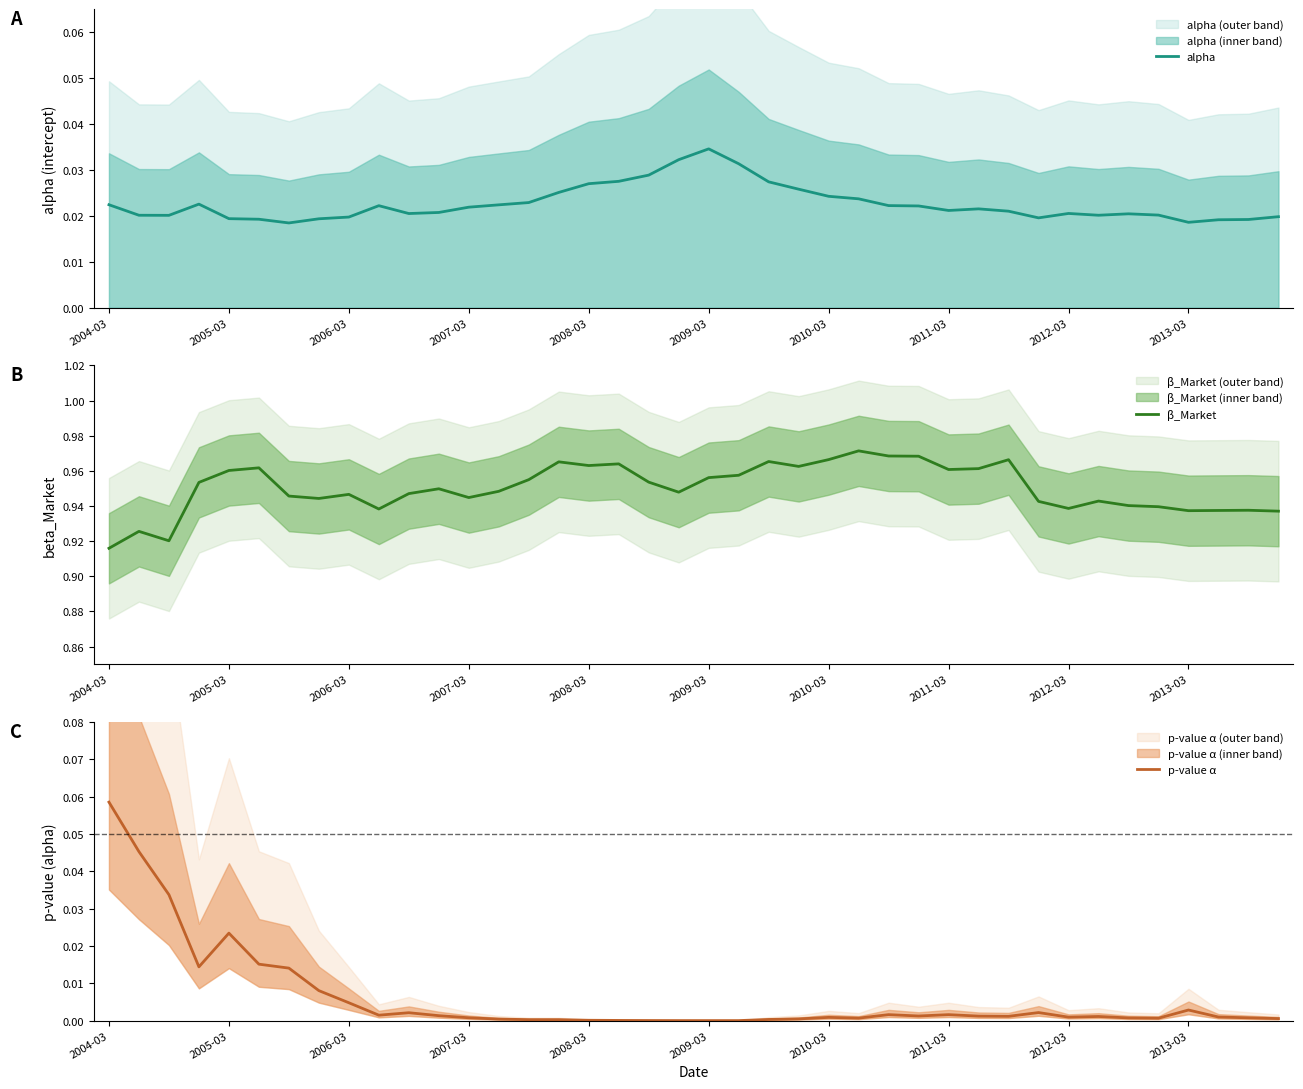

What is the maximum value shown in the chart?

1.0